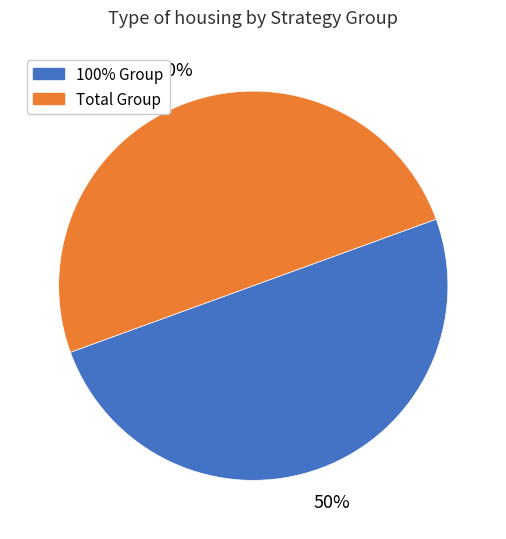

To the nearest percent, what is the average slice percentage?

50%